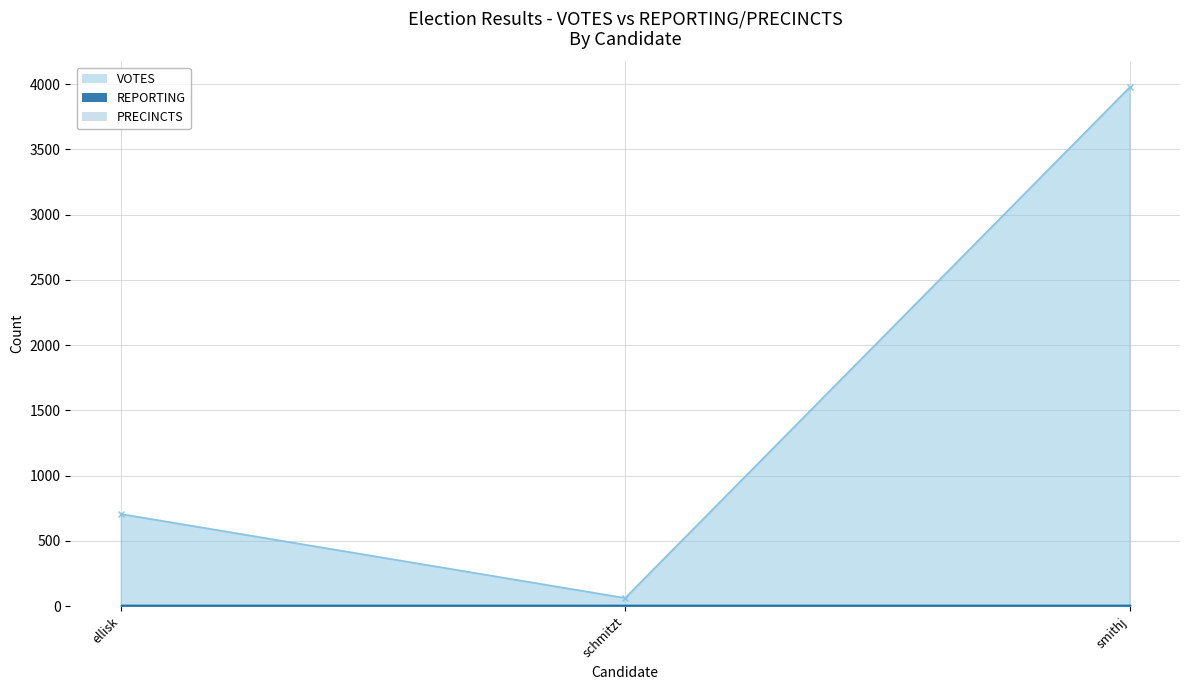

Which series has the largest range (max minus min)?

VOTES